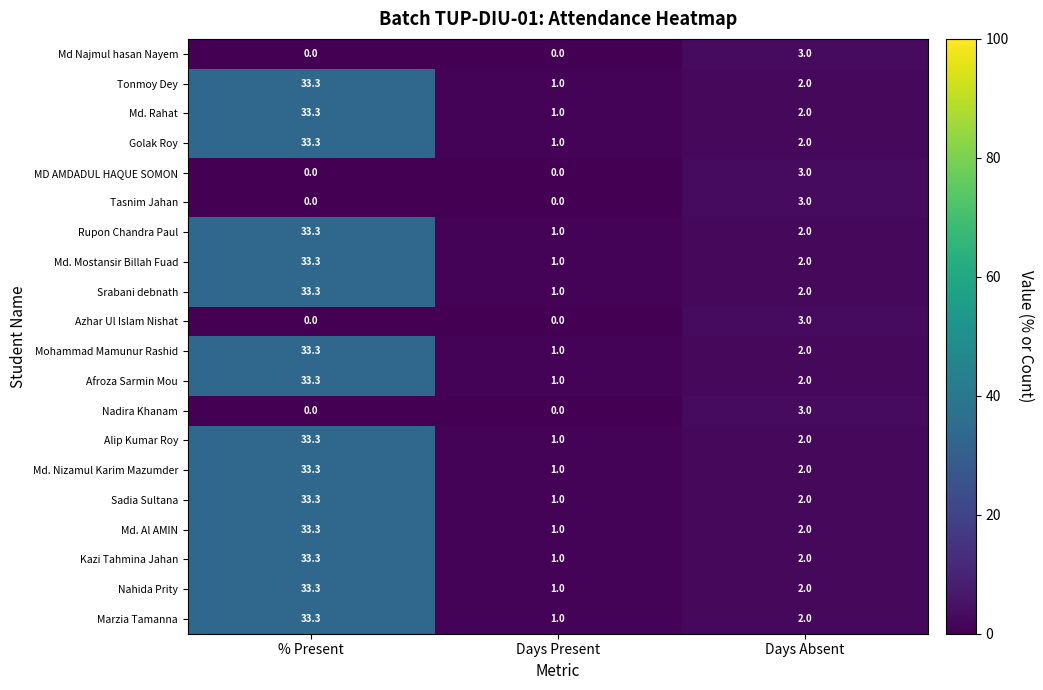

Is it true that Alip Kumar Roy equals 0.5 at Days Absent?

False